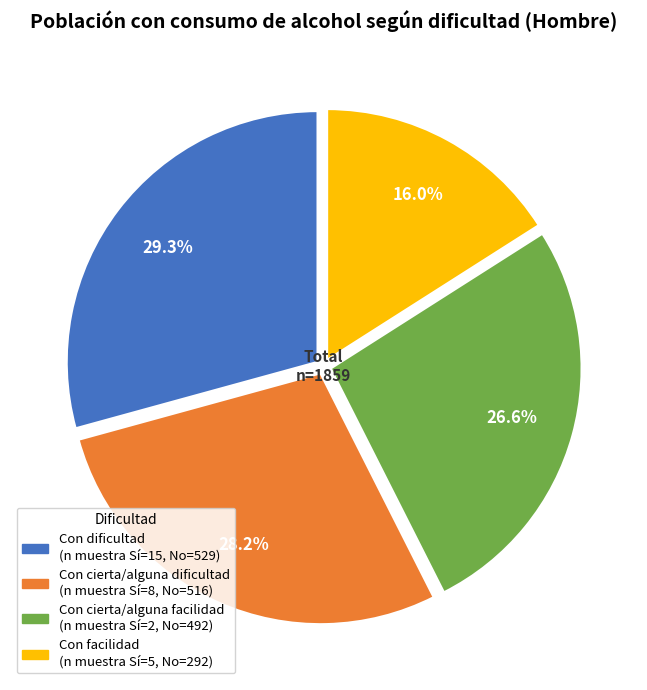

Approximately how many times larger is the value at Con cierta/alguna dificultad compared to Con dificultad?

1.0